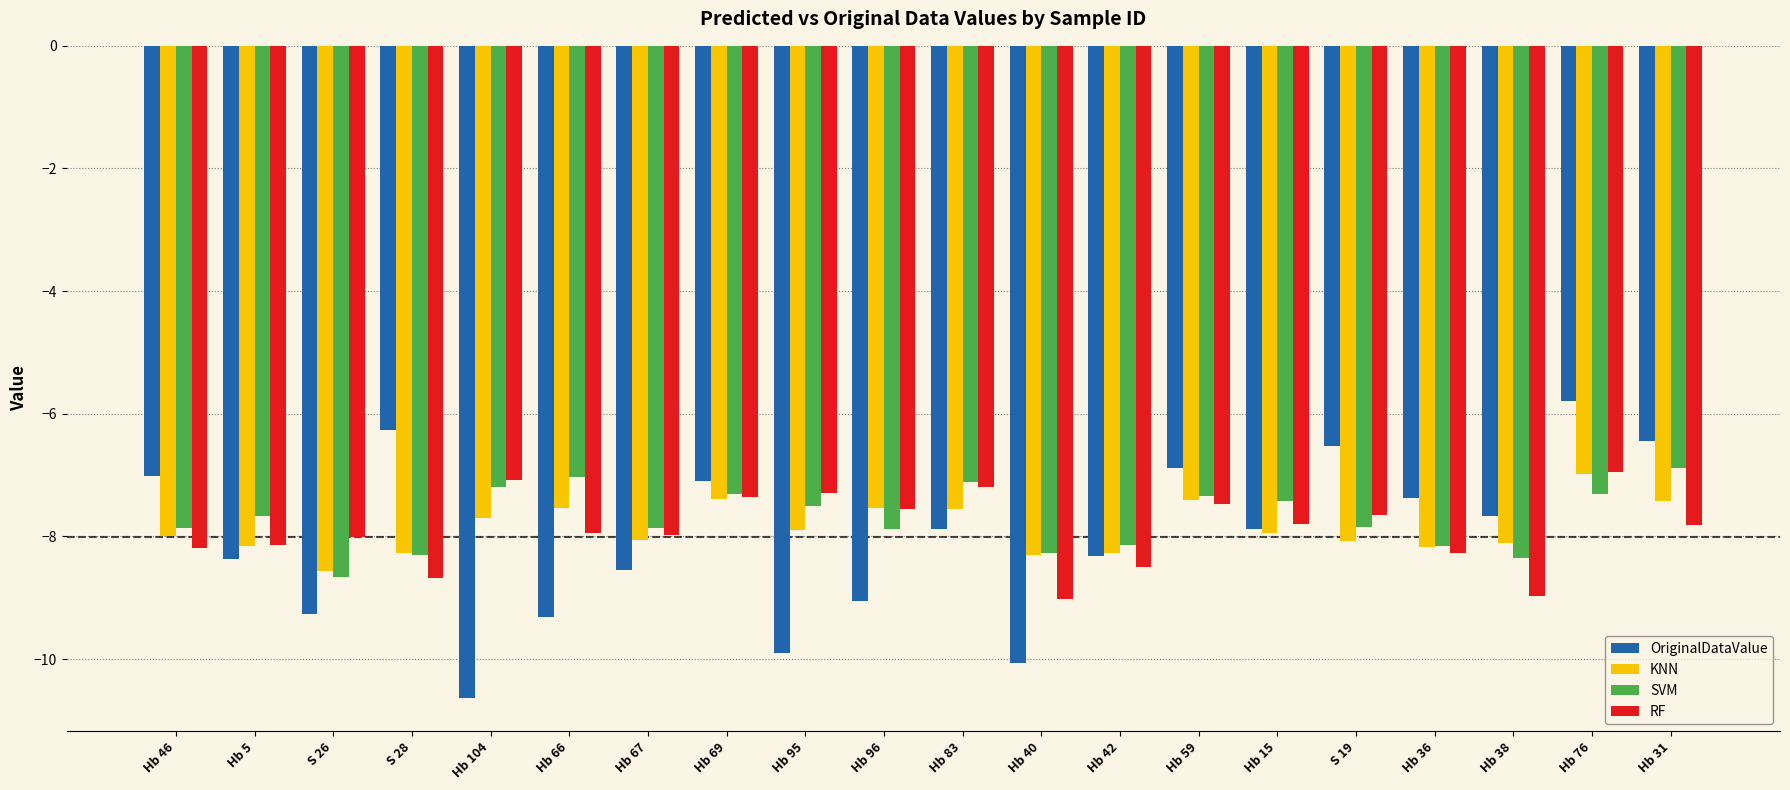

At which label does KNN reach its peak?

Hb 76